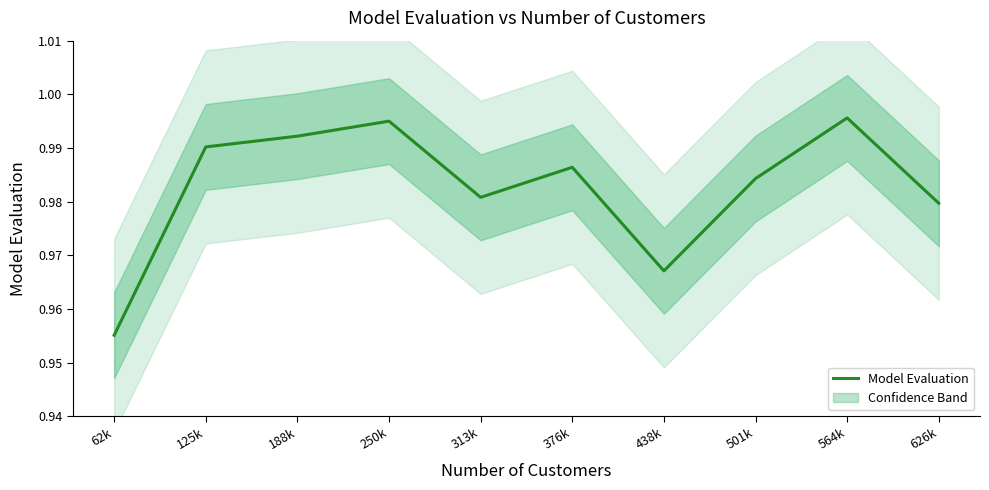

Which category has the highest value across all series?

564k